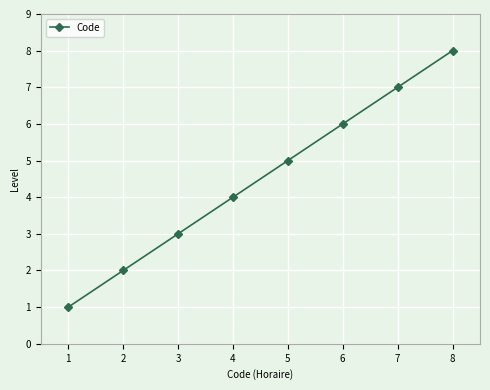

Is this an area chart (filled region under the line)?

No